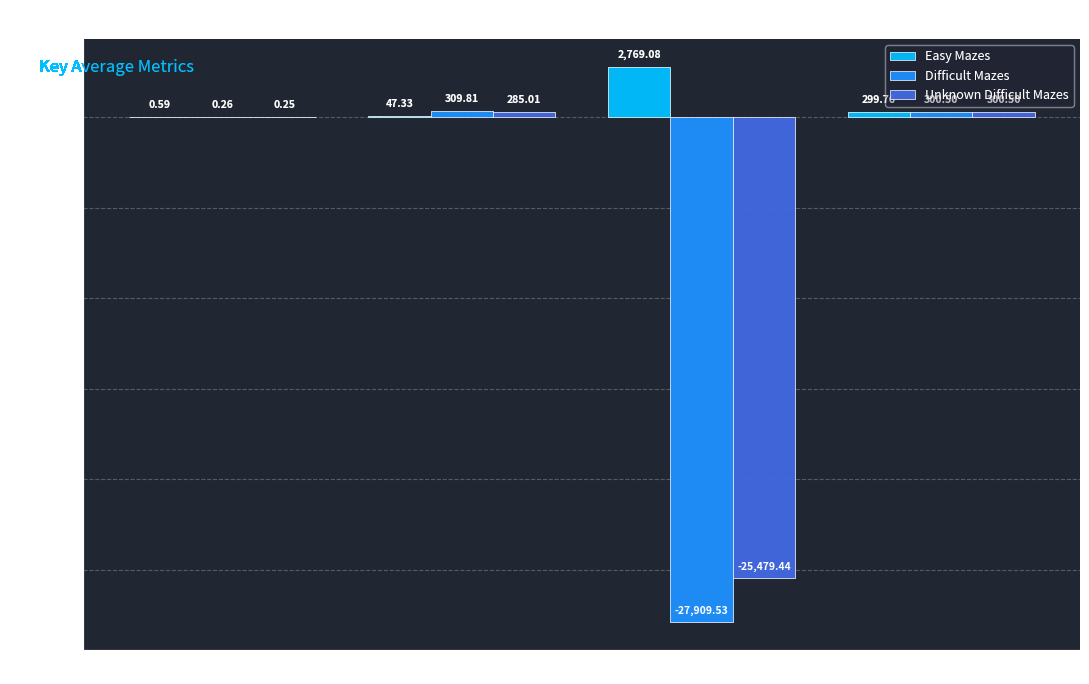

How many values in the Easy Mazes series exceed 299?

2